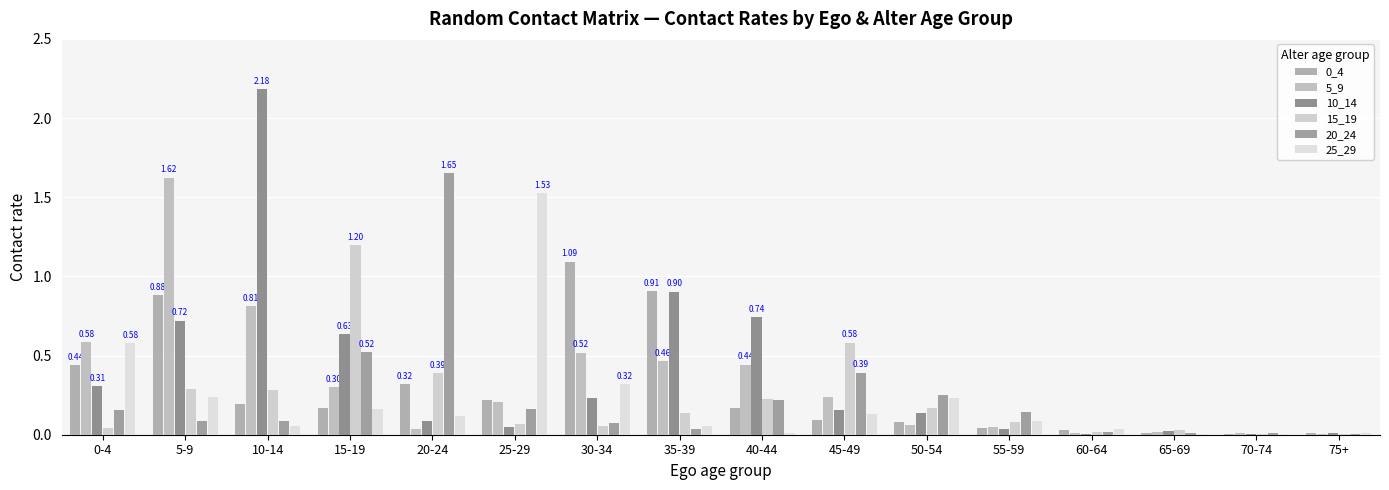

At which label does 0_4 reach its minimum?

70-74